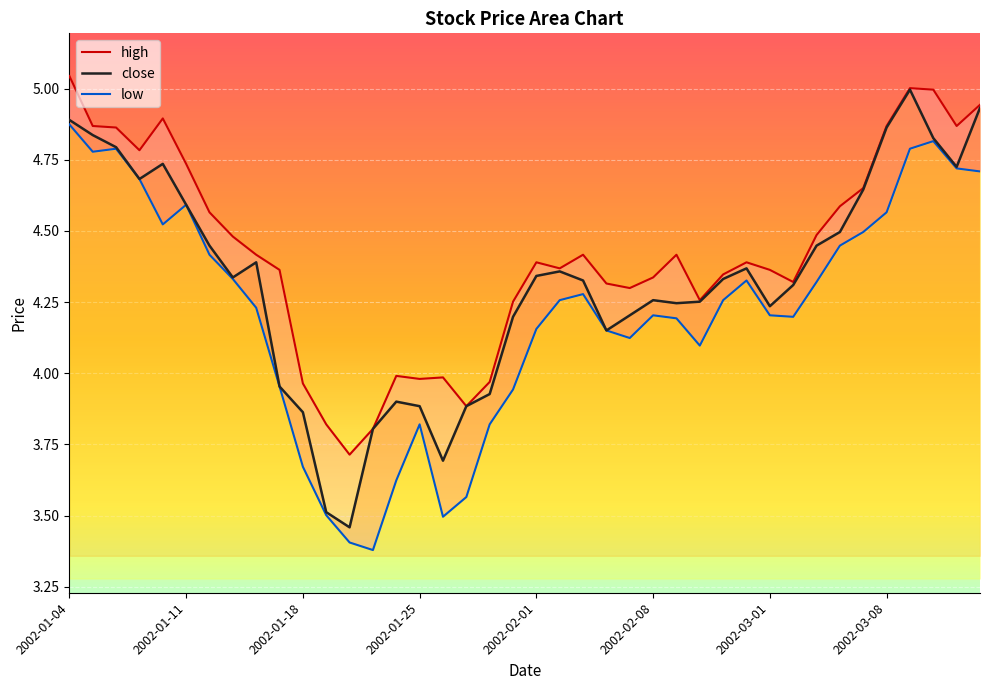

What is the difference between the maximum and minimum values in the high series?

1.3